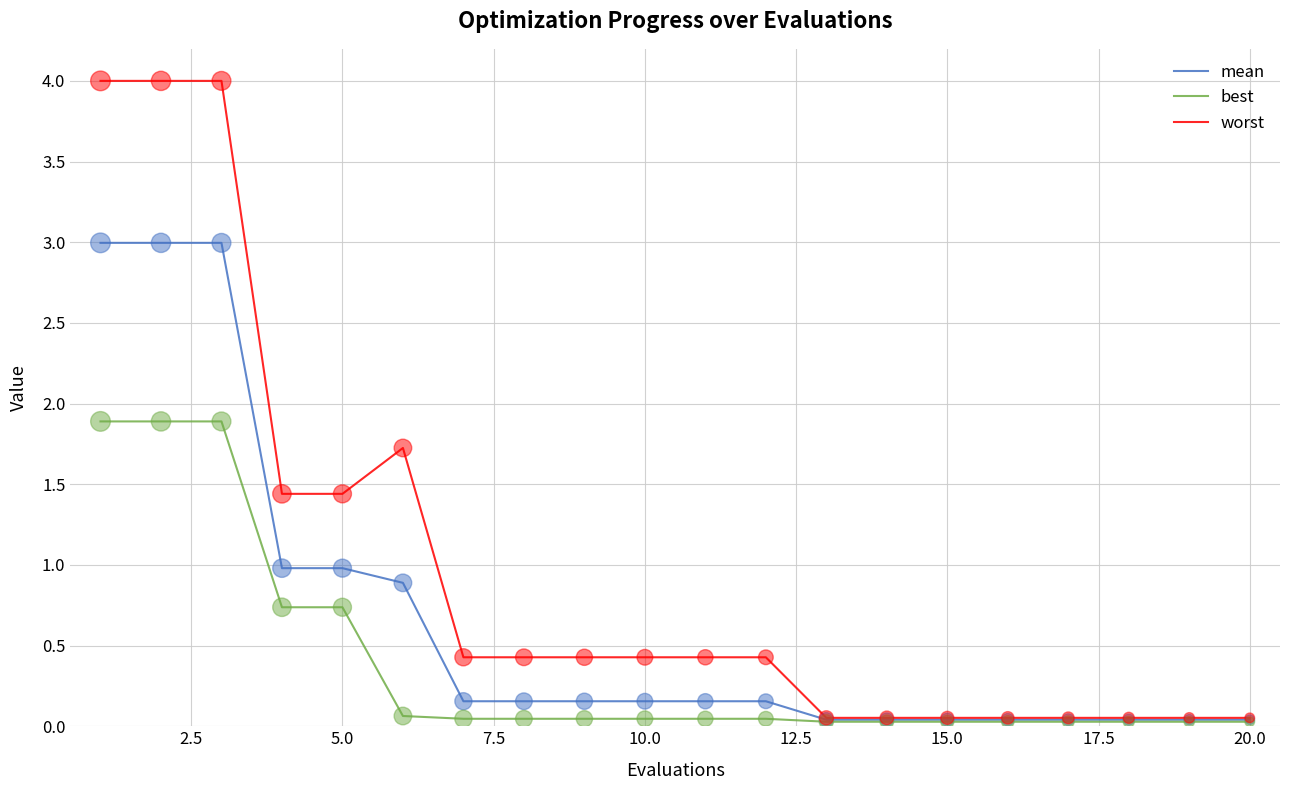

Which series has the widest spread of values?

worst